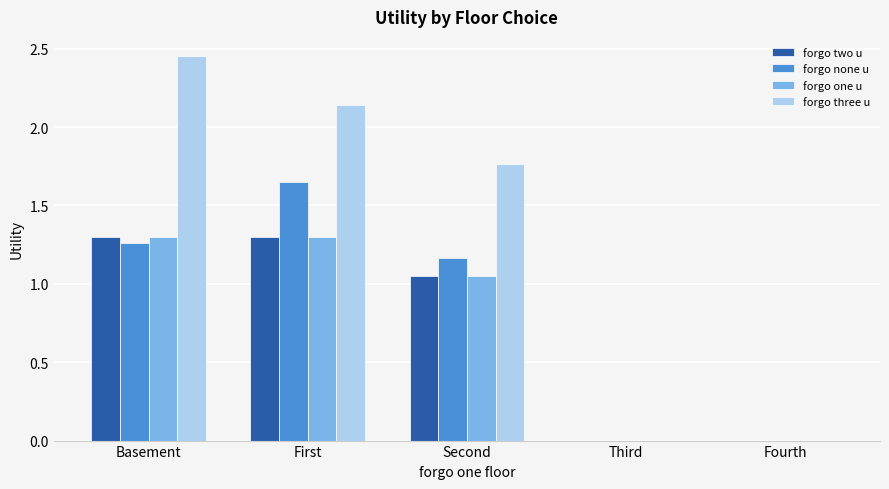

Between First and Fourth, which series saw the biggest shift?

forgo three u